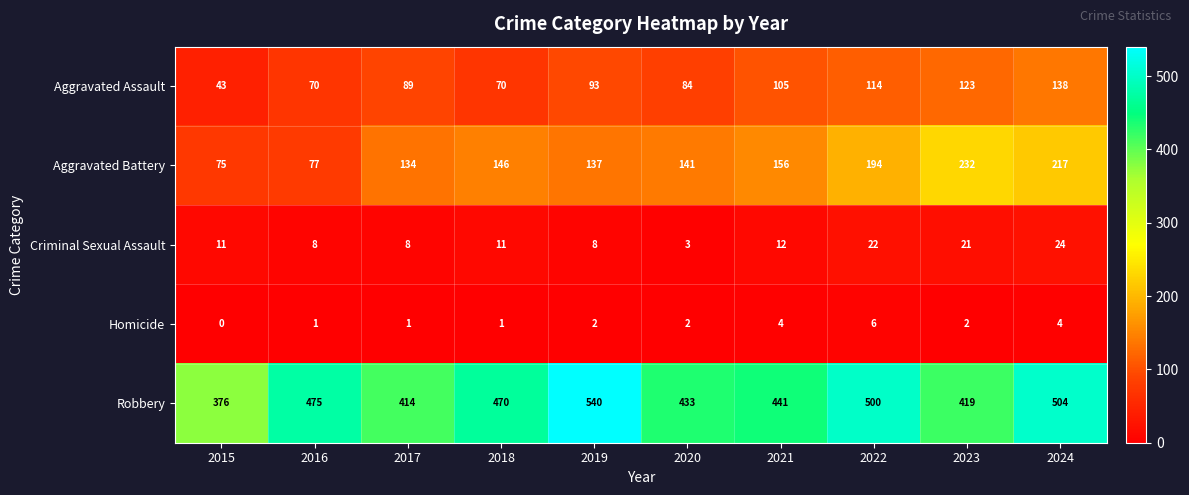

At which label is Aggravated Battery closest to 153?

2021